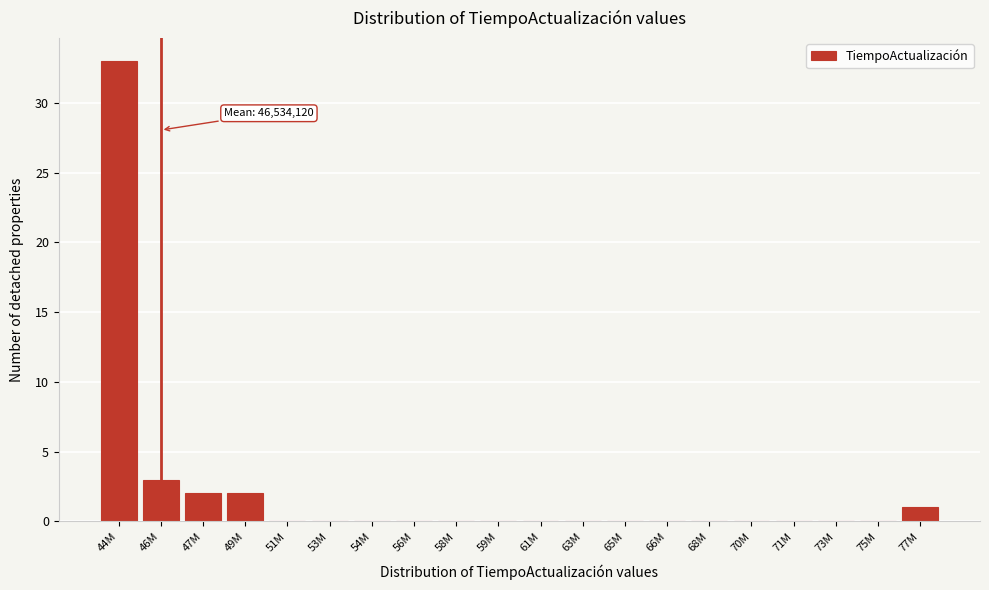

Reading left to right, extract all data points from this chart.

44M=33	46M=3	47M=2	49M=2	51M=0	53M=0	54M=0	56M=0	58M=0	59M=0	61M=0	63M=0	65M=0	66M=0	68M=0	70M=0	71M=0	73M=0	75M=0	77M=1